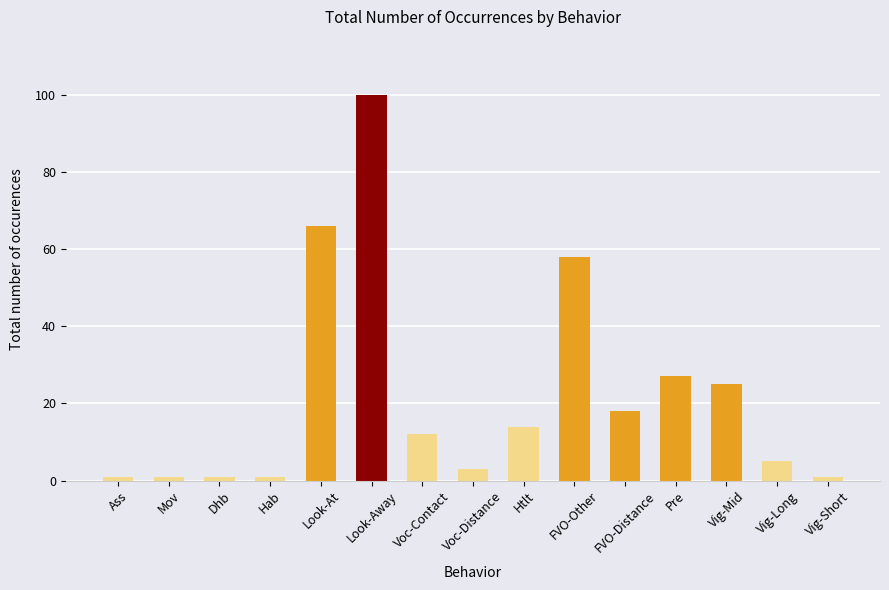

Which has a higher value, Dhb or FVO-Other?

FVO-Other